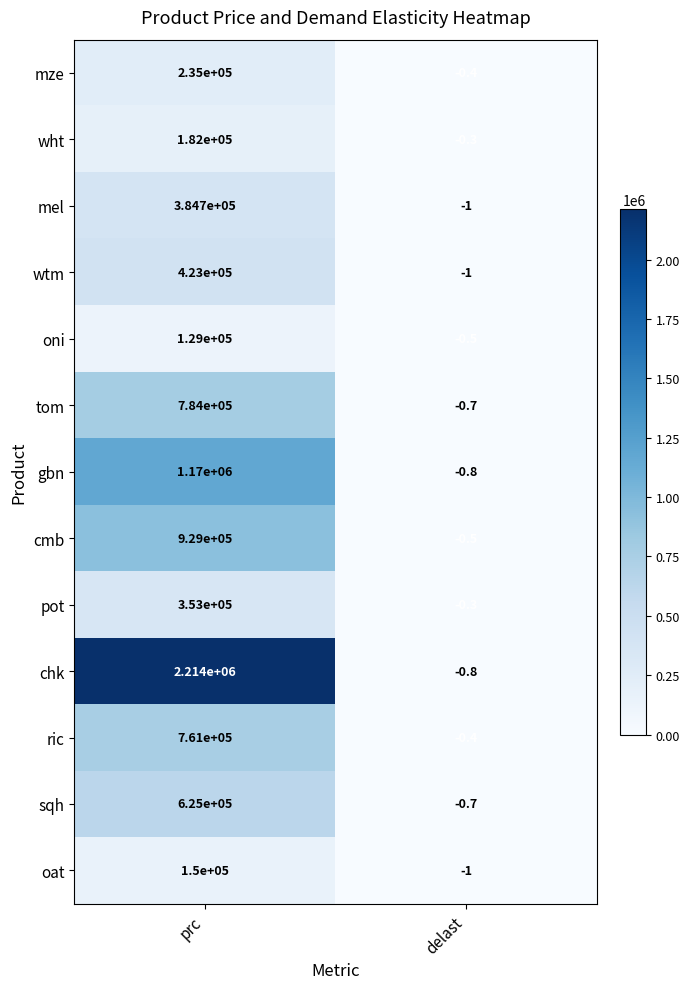

What is the highest value of the oat series?

150000.0